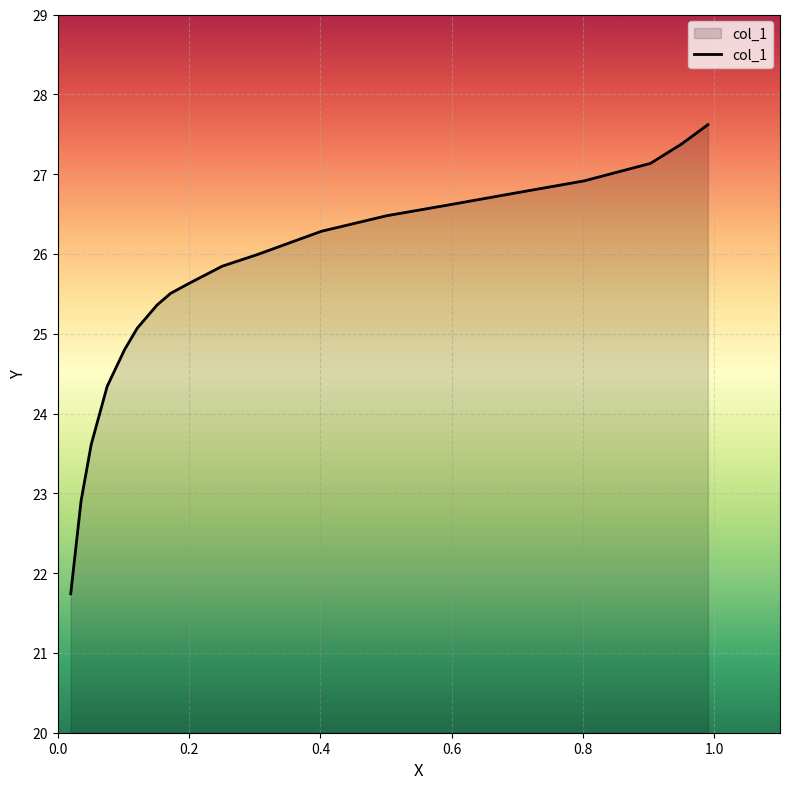

What is the smallest value displayed?

21.7